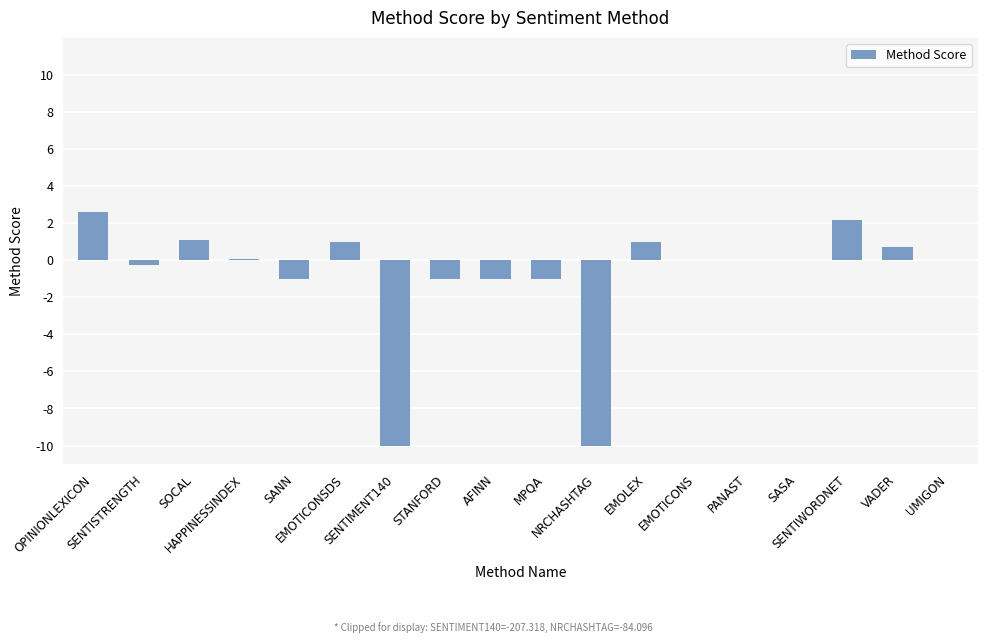

What is the maximum value shown in the chart?

2.6